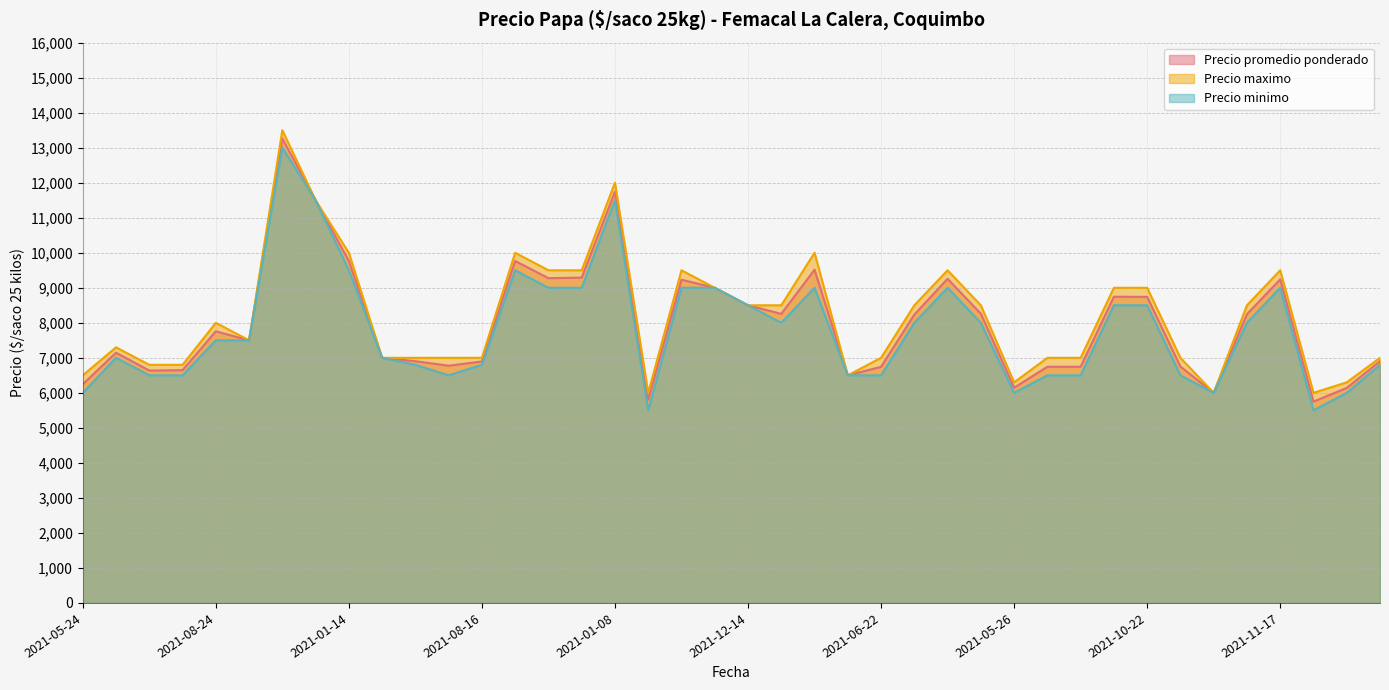

What is the maximum value for Precio minimo?

13000